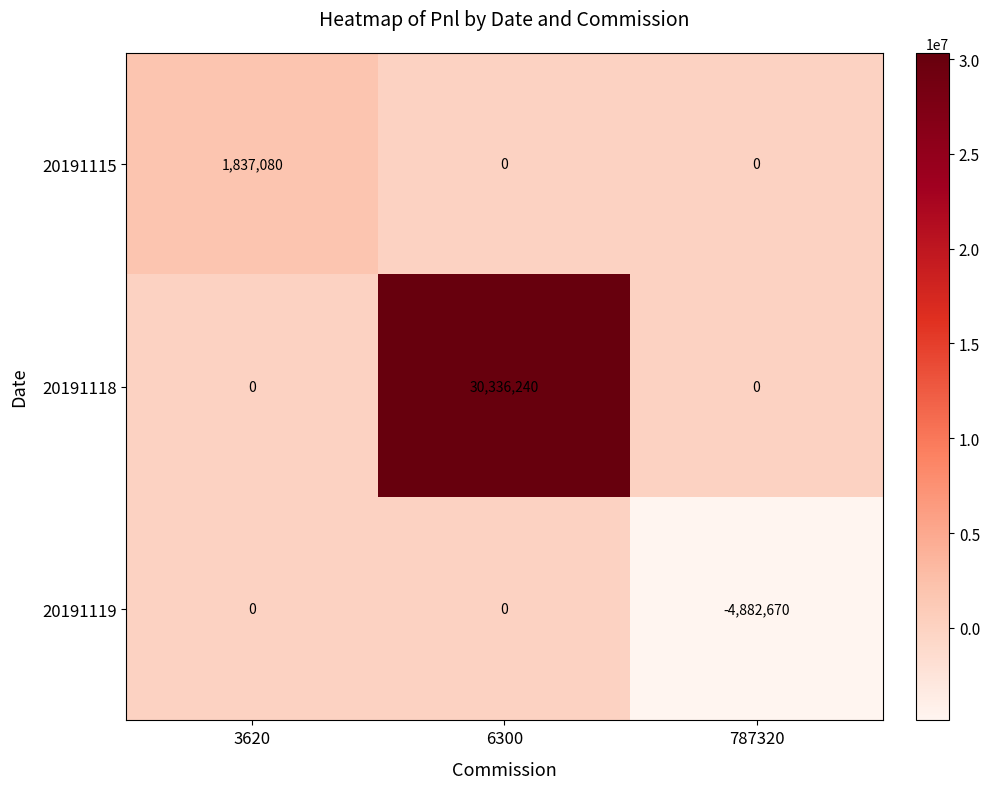

Which series has the largest range (max minus min)?

20191118